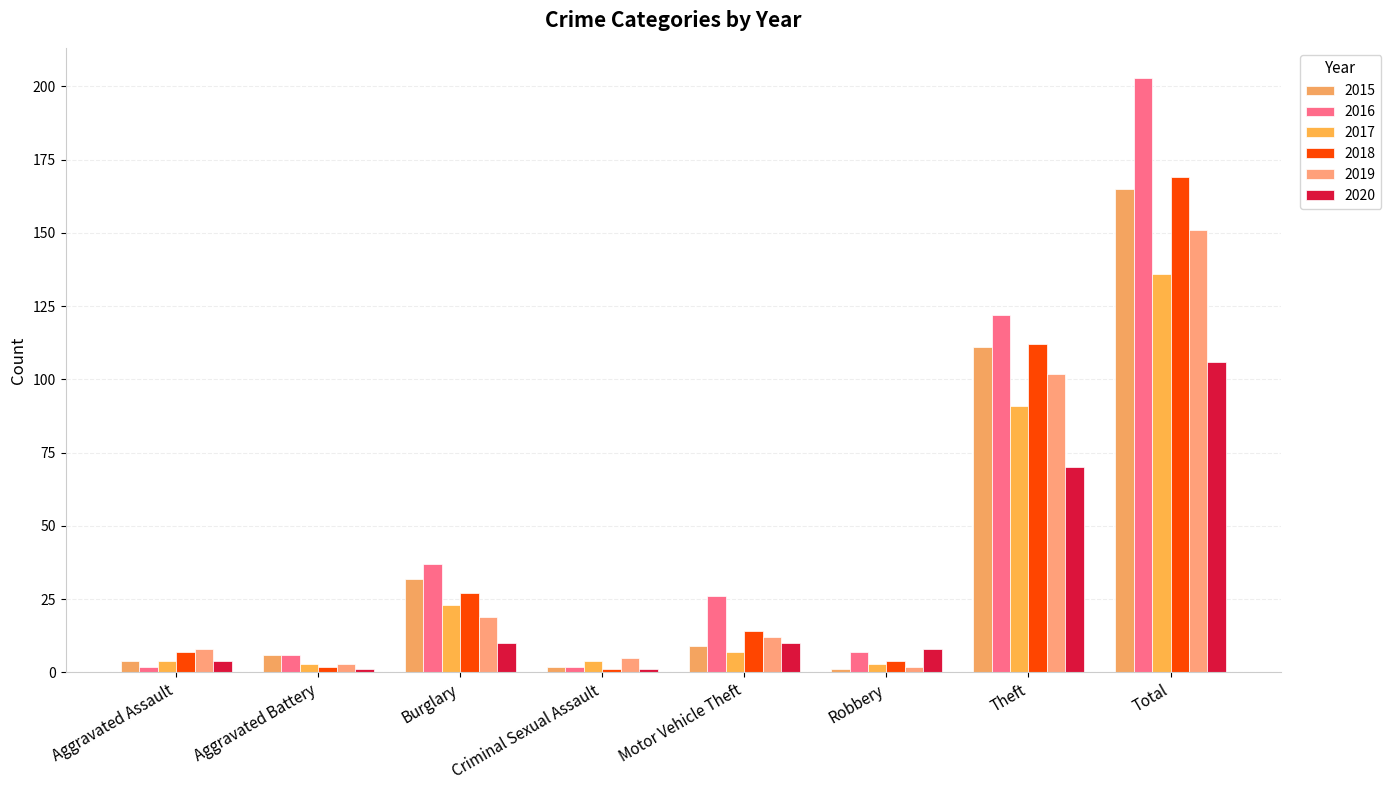

What is the value of the 2015 bar at the 6th from the left?

1